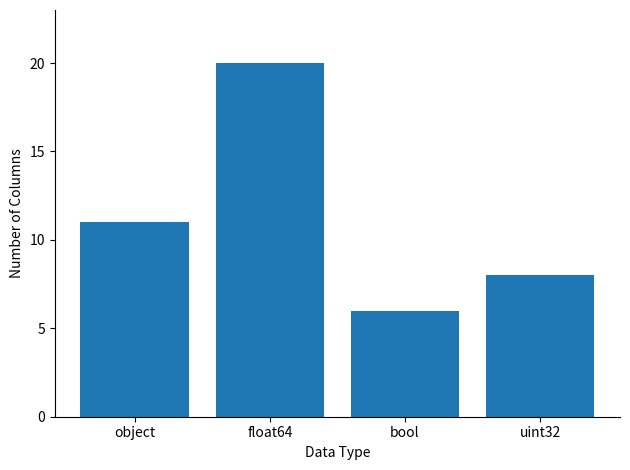

What is the approximate value at uint32, to the nearest 10?

10